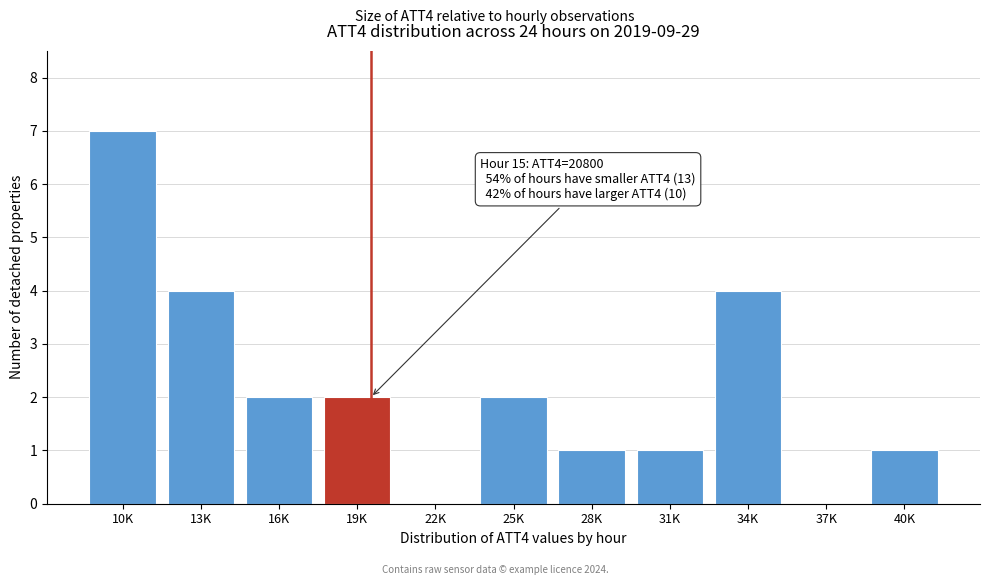

Reading left to right, list all the values displayed in this chart.

10K=7	13K=4	16K=2	19K=2	22K=0	25K=2	28K=1	31K=1	34K=4	37K=0	40K=1